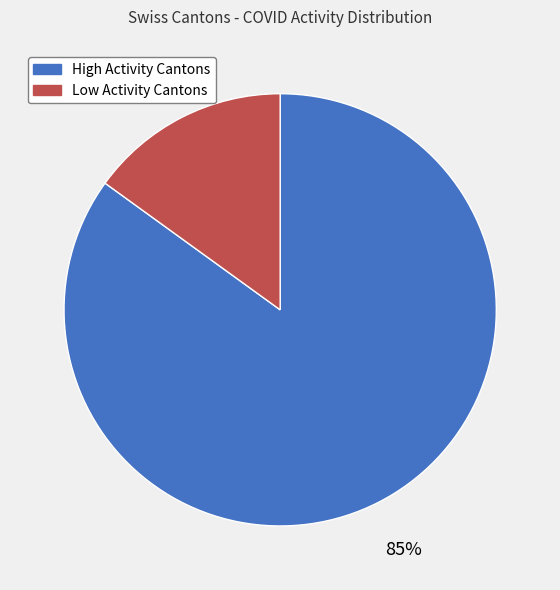

To the nearest percent, what is the difference between the largest and smallest slice percentages?

70%